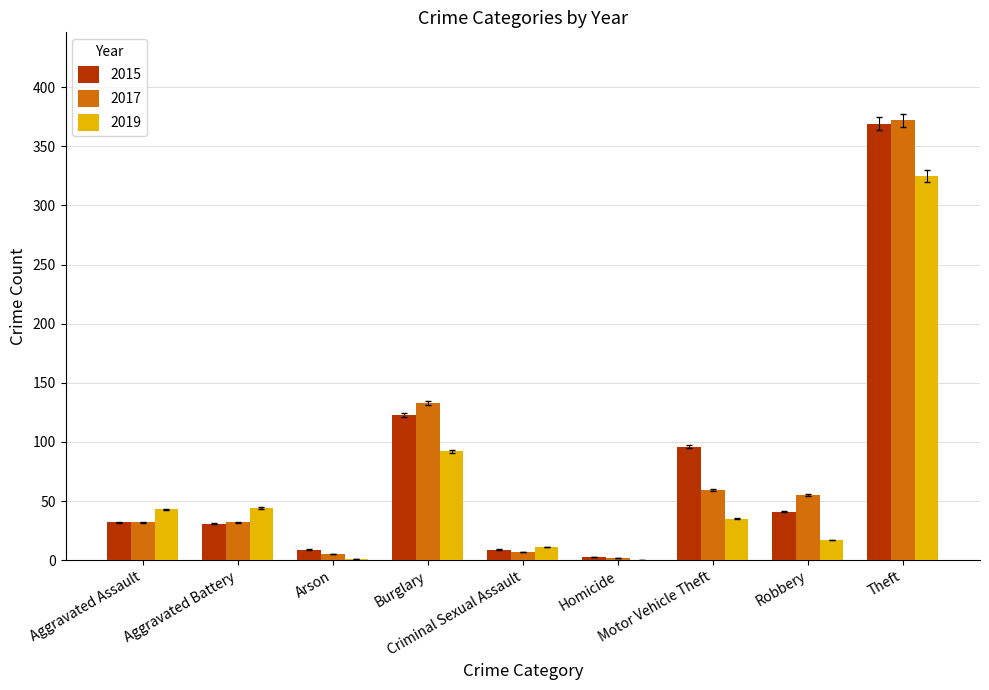

What is the maximum value for 2019?

325